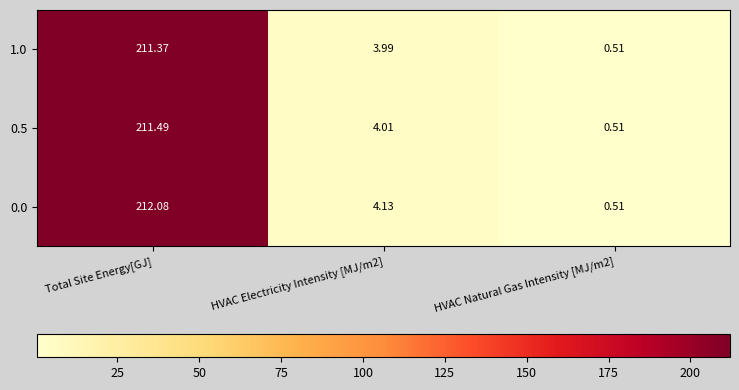

List the series in order of their overall mean, lowest first.

1.0, 0.5, 0.0